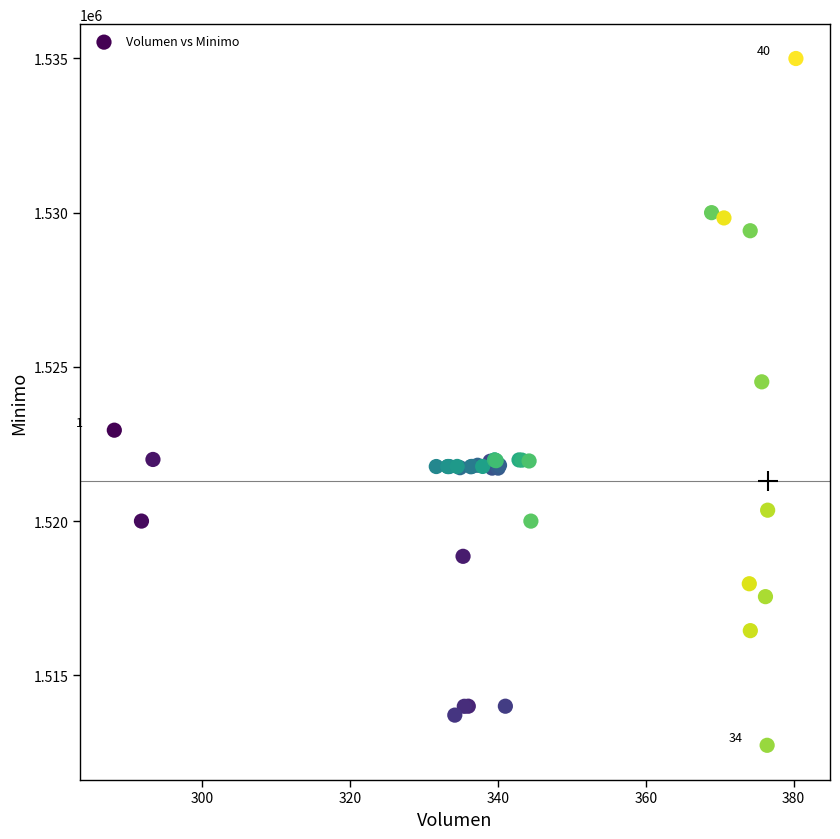

What Y value in the scatter plot is closest to 1523862?

1524513